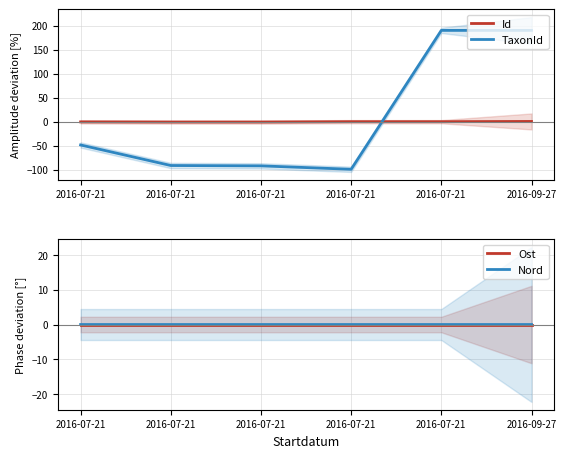

Which series changed the most between 2016-07-21 and 2016-07-21?

TaxonId